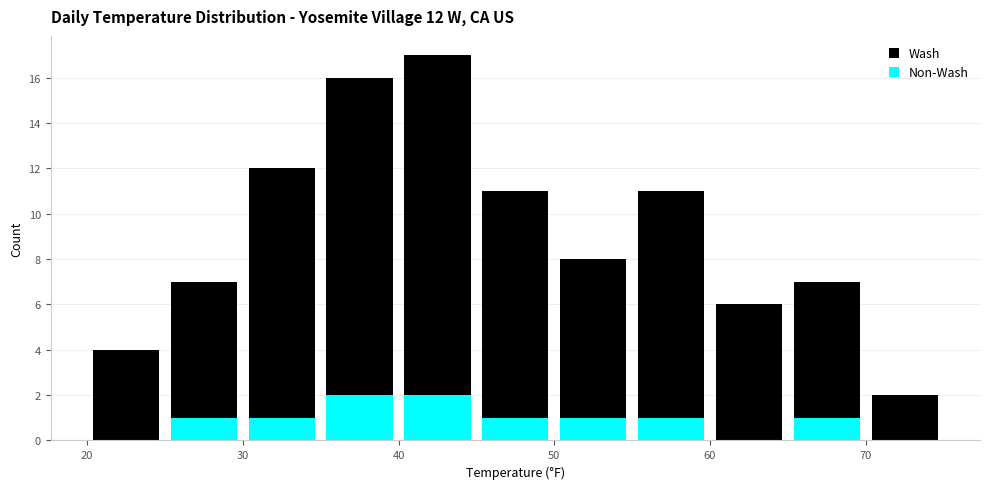

Which range on the x-axis has the tallest stacked bar (by total height)?

40 to 45